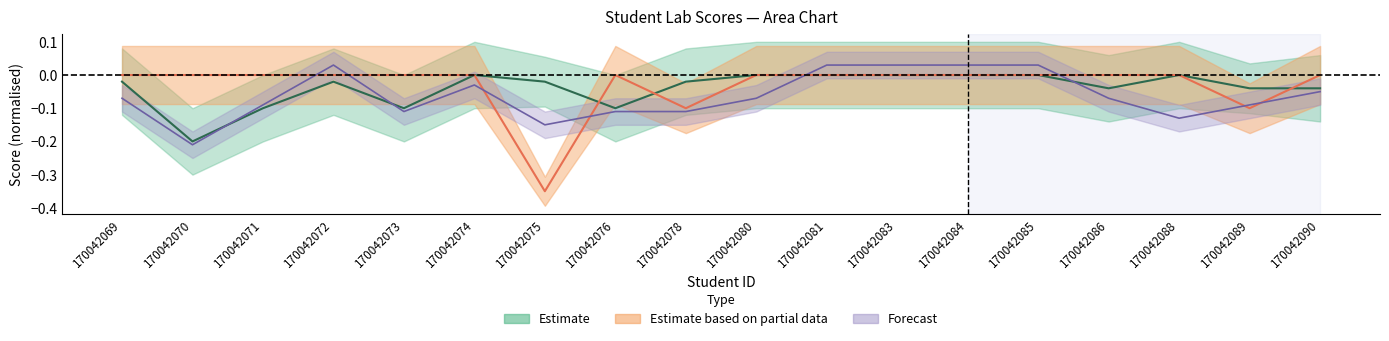

At how many categories does at least one series exceed 0?

5